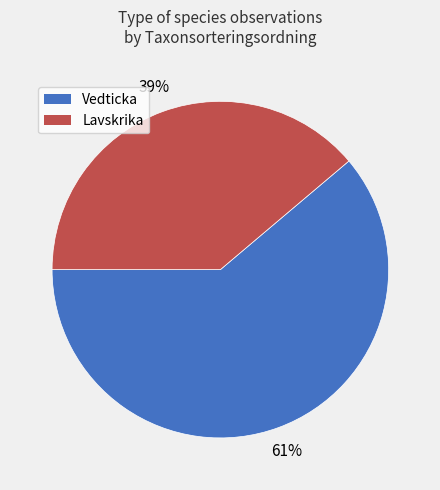

How many segments does this pie chart have?

2